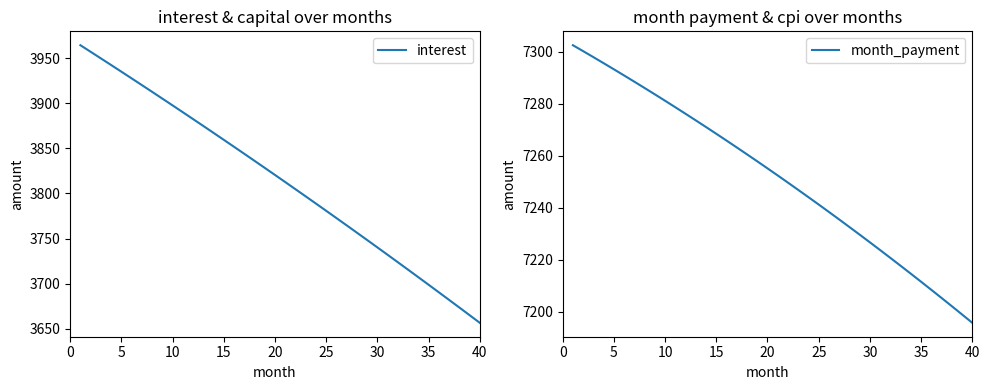

True or false: month_payment and interest intersect in this chart.

False